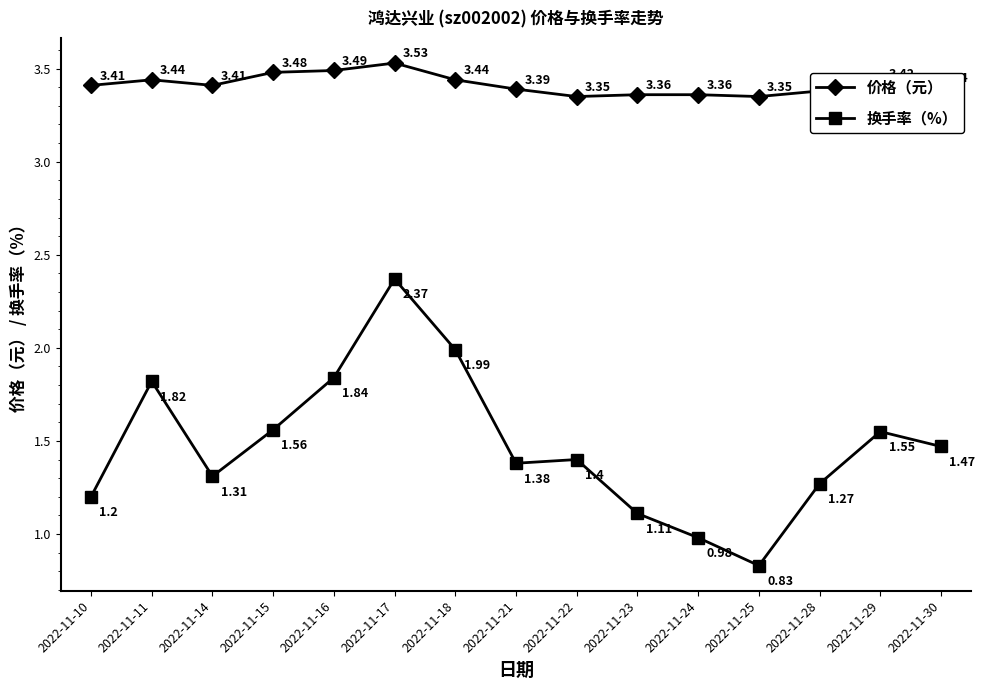

At which category does 换手率（%） reach its first local peak?

2022-11-11